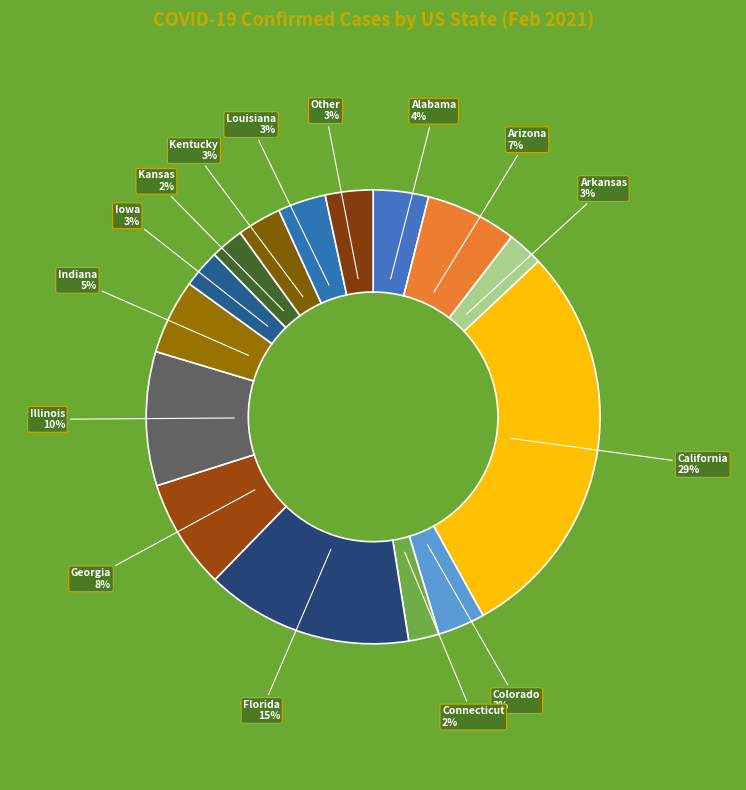

How many segments does this pie chart have?

15